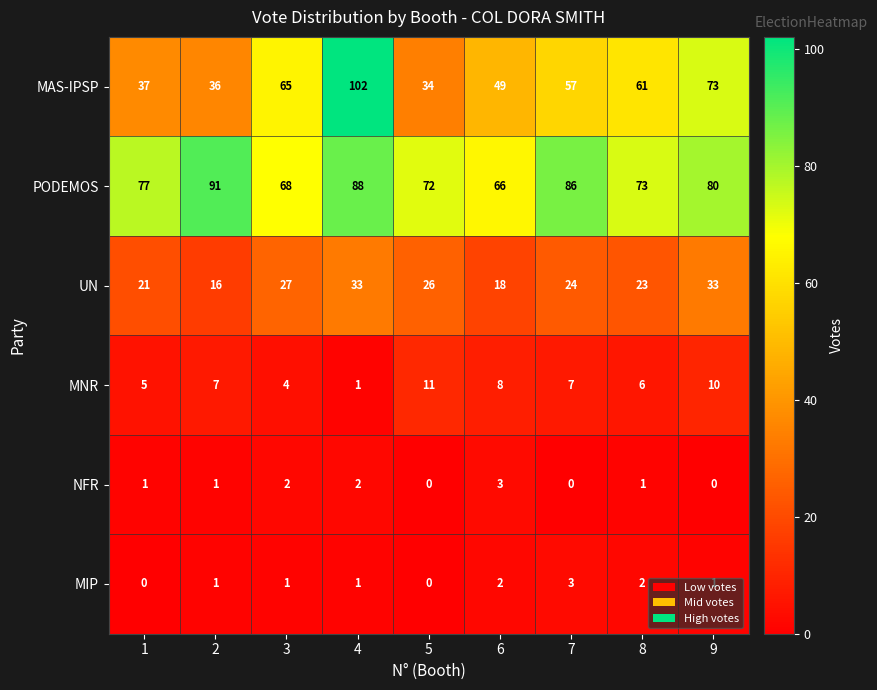

What is the average value of the PODEMOS series?

78